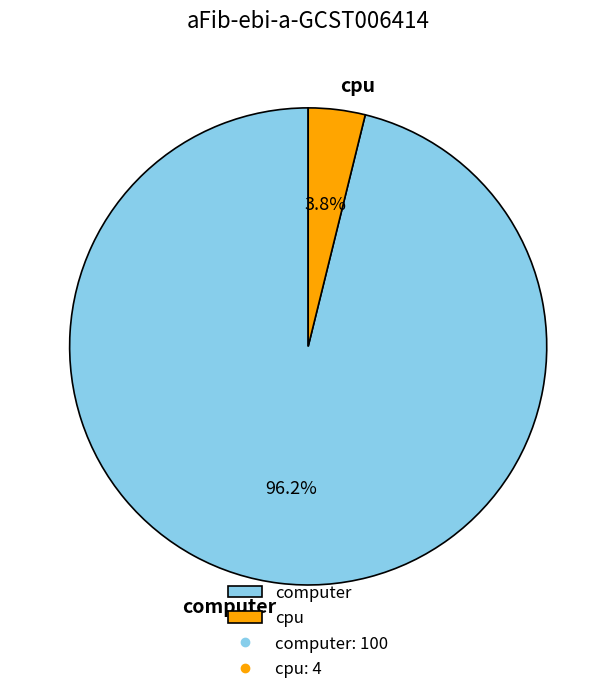

What is the largest slice in the pie chart?

computer